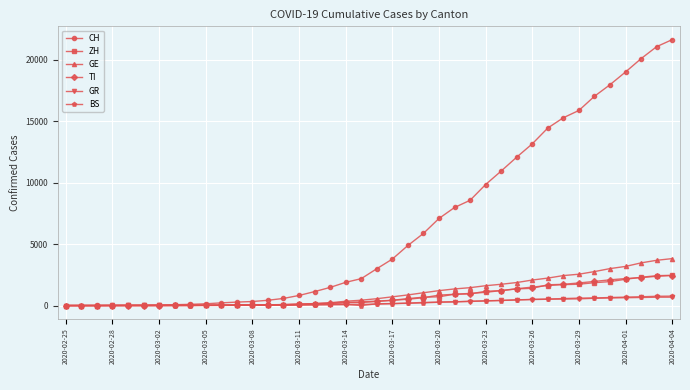

What is the maximum value for TI?

2442